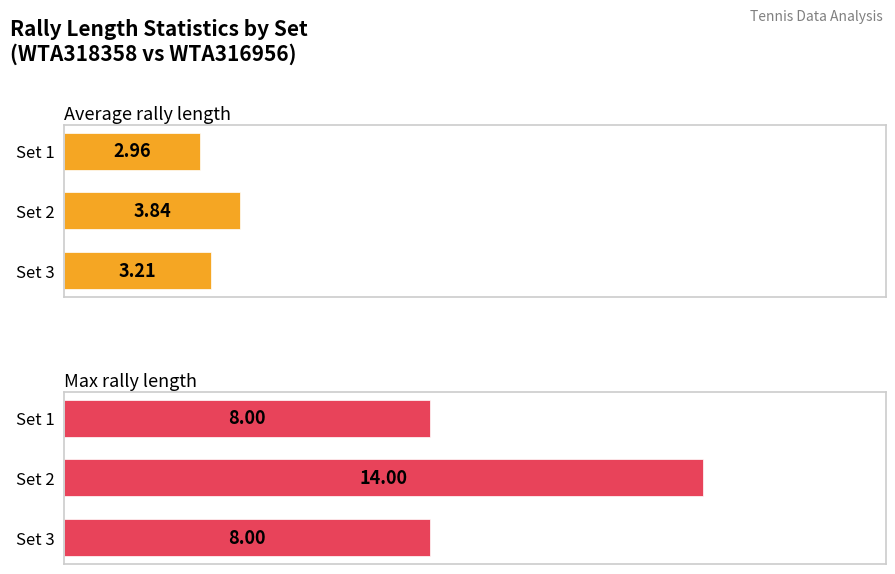

Reading right to left, what are all the values shown in this chart?

Average rally length: 3.2	3.8	3.0
Max rally length: 8.0	14.0	8.0